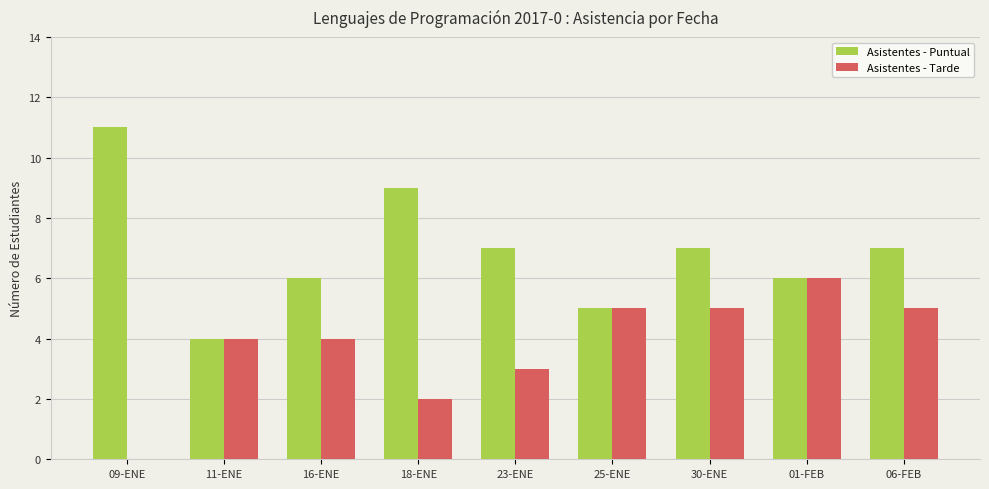

Does the chart contain stacked bars?

No